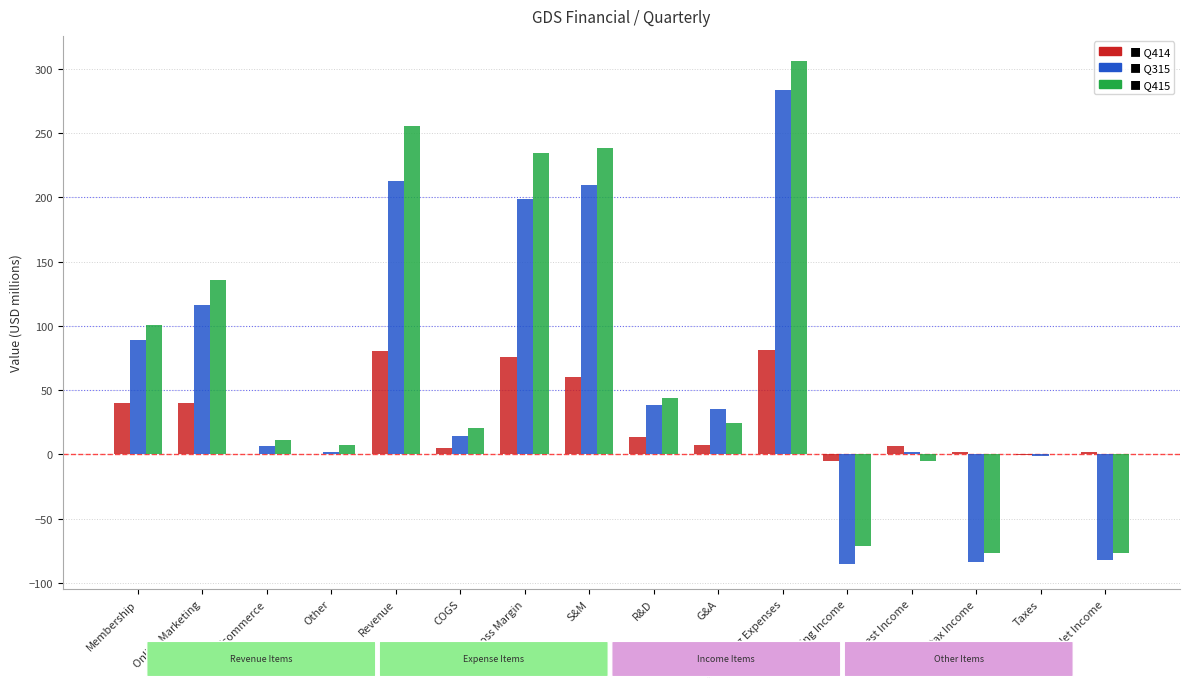

What is the total value across all series at Online Marketing?

292.3